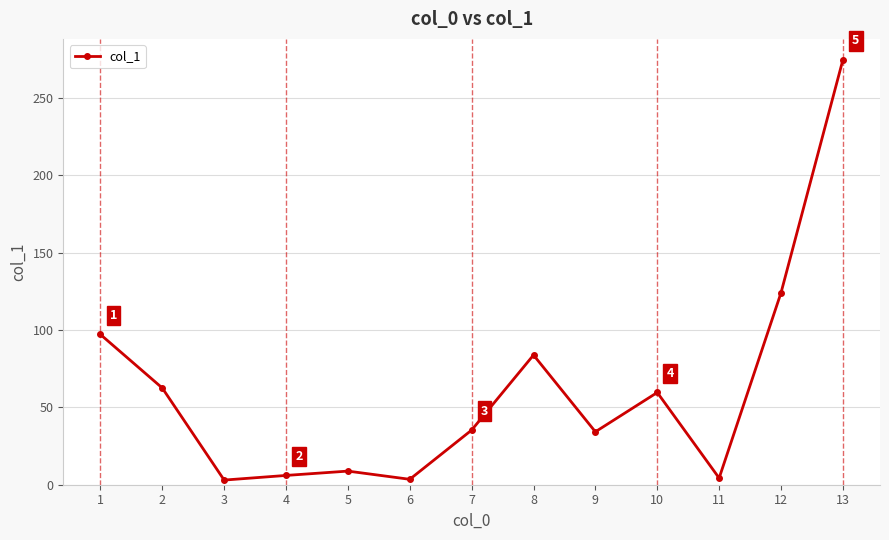

What is the sum of all values?

796.6